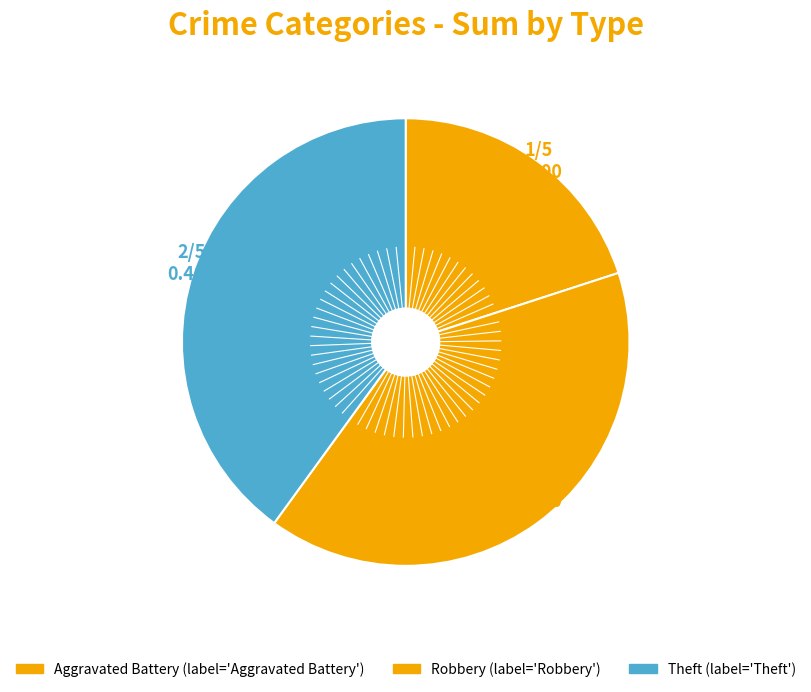

To the nearest percent, what is the difference between the largest and smallest slice percentages?

20%